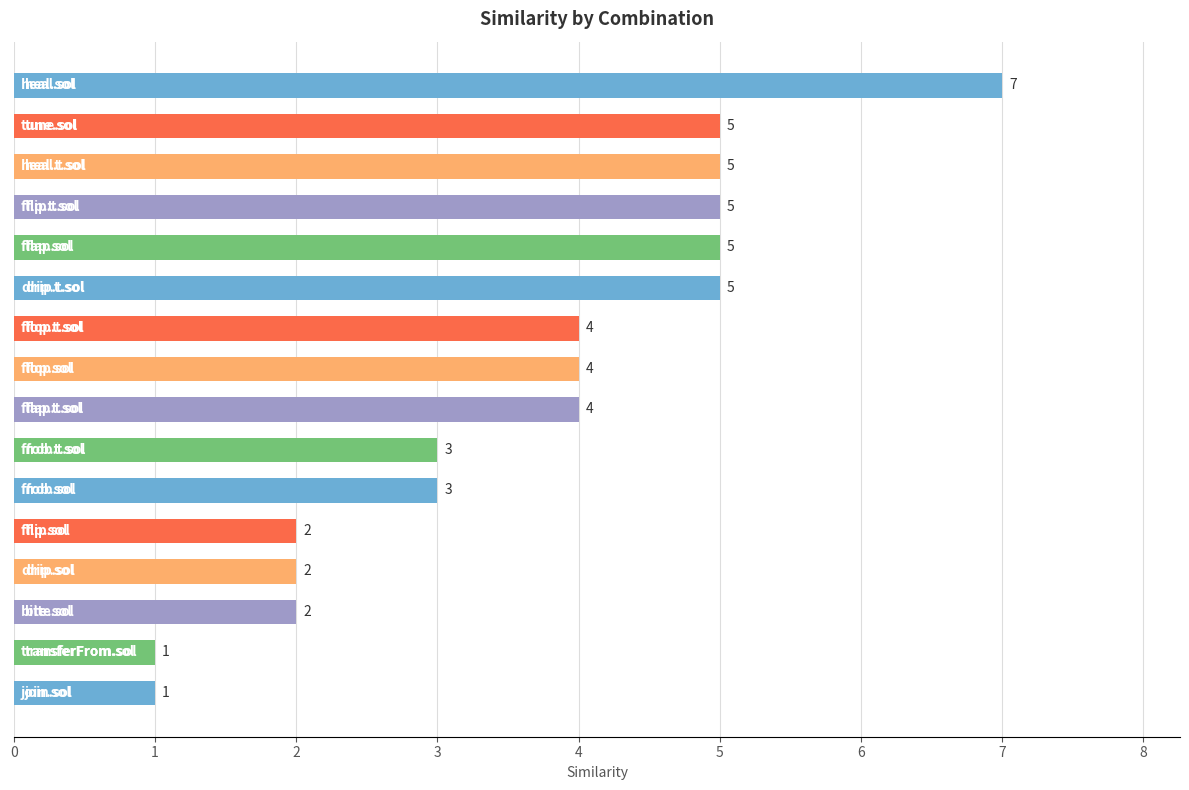

Reading top to bottom, transcribe all the data shown in this chart.

7	5	5	5	5	5	4	4	4	3	3	2	2	2	1	1